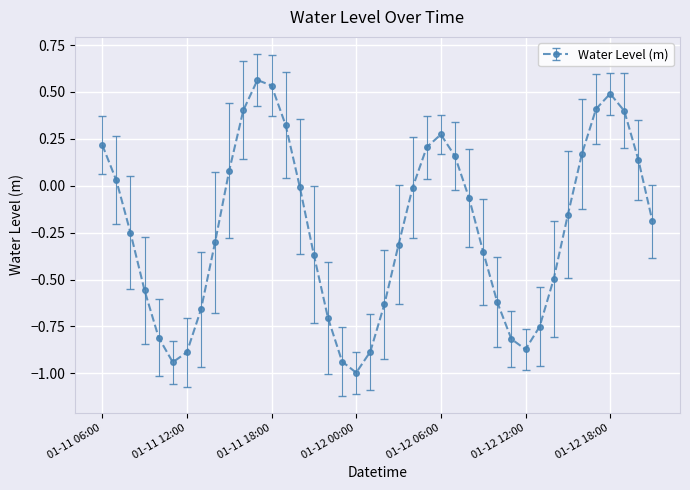

What is the difference between the maximum and minimum values?

1.6